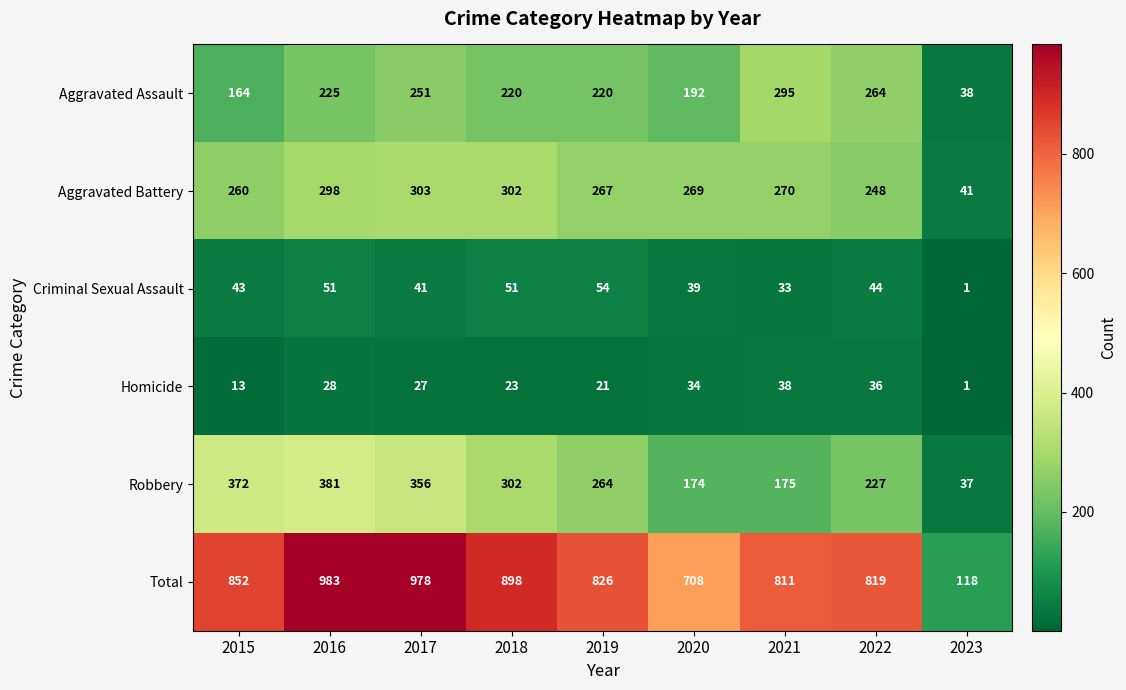

At which category does the chart reach its peak across all series?

2016